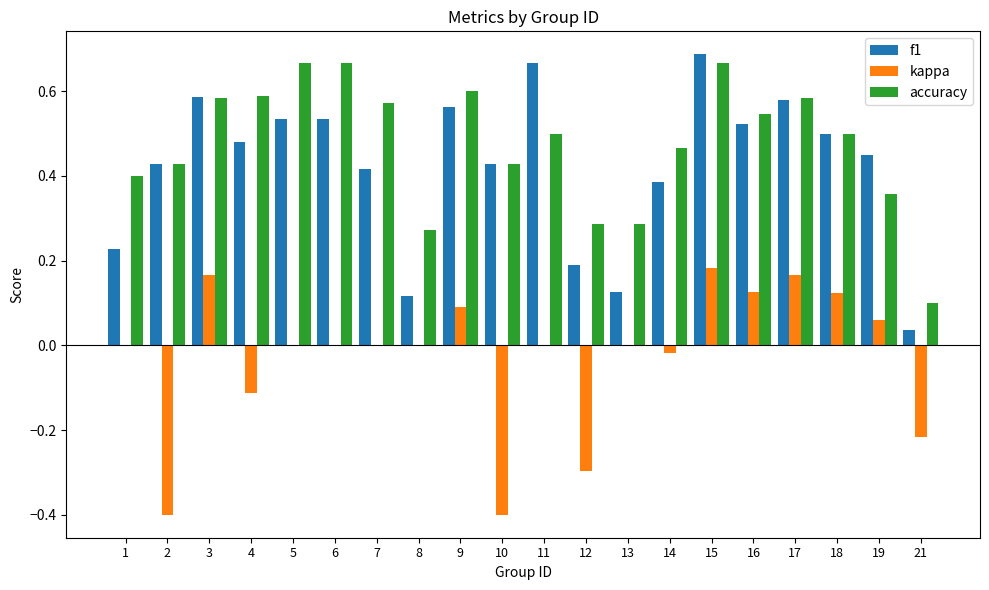

What is the sum of all f1 values?

8.5